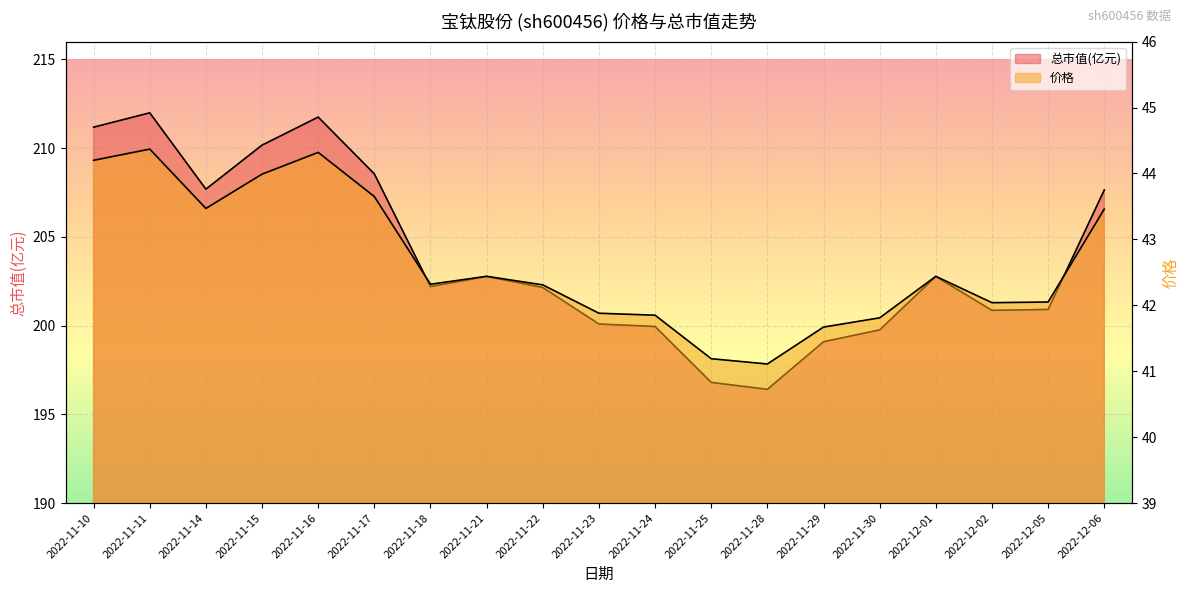

Rank the series at 2022-11-11 from lowest to highest value.

价格, 总市值(亿元)